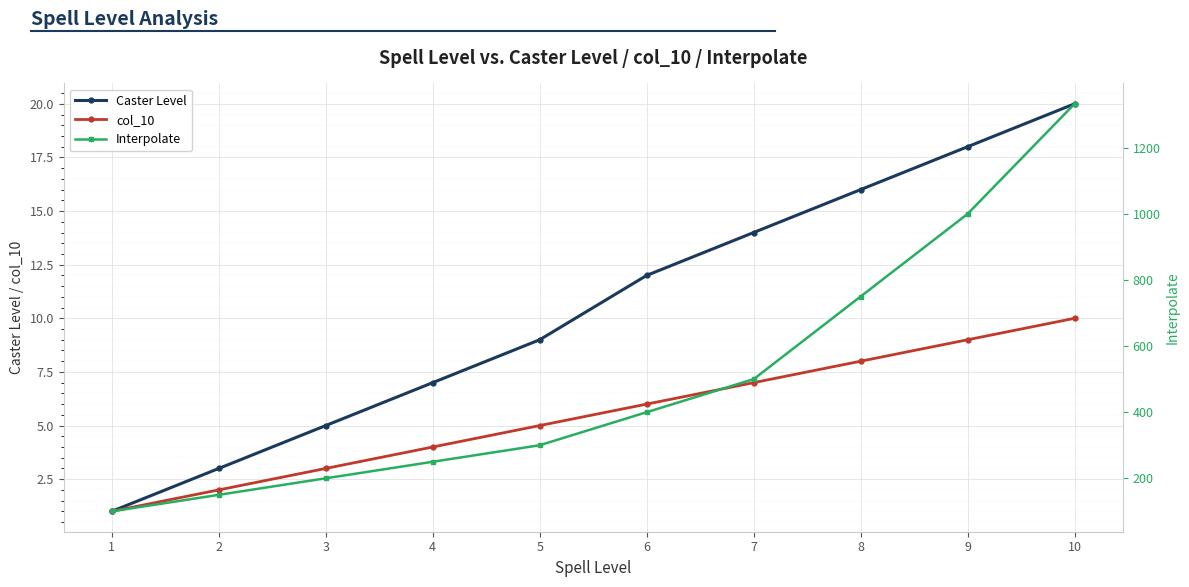

At which label is Interpolate closest to 716?

8